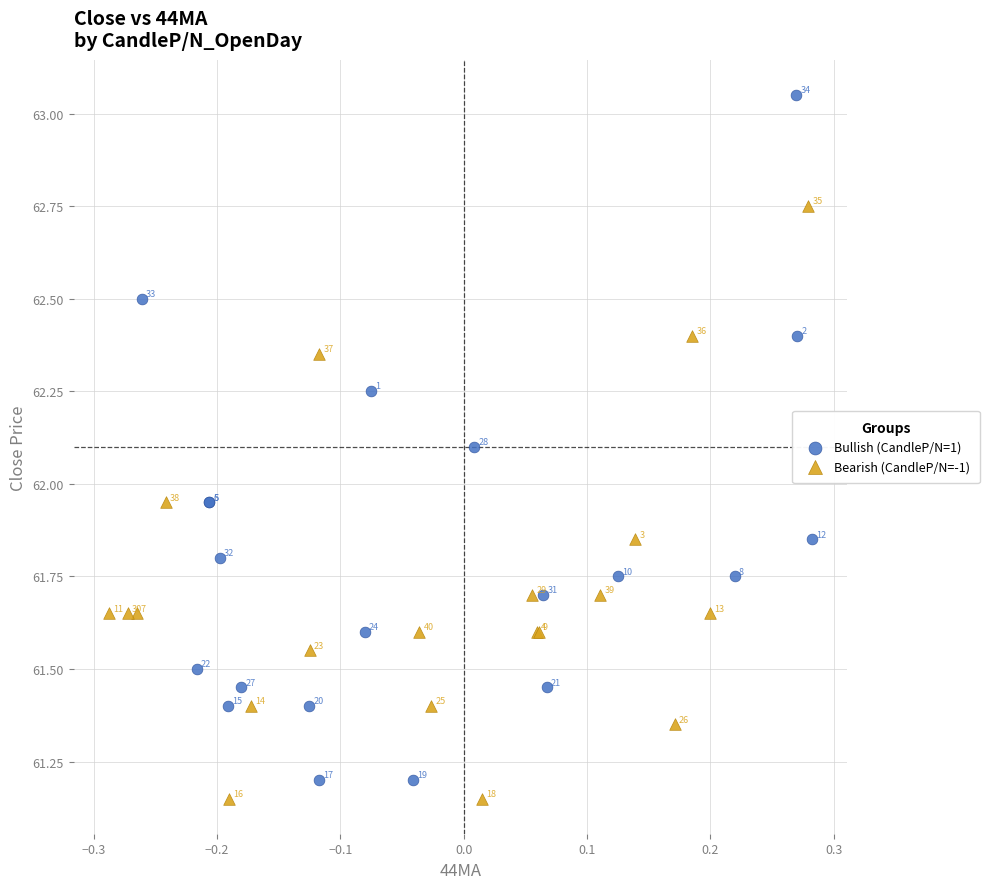

Which series contains the highest Y value?

Bullish (CandleP/N=1)